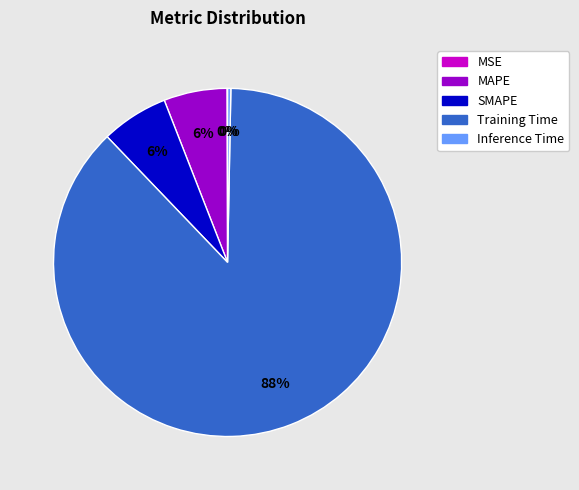

What percentage is the SMAPE slice, to the nearest percent?

6%